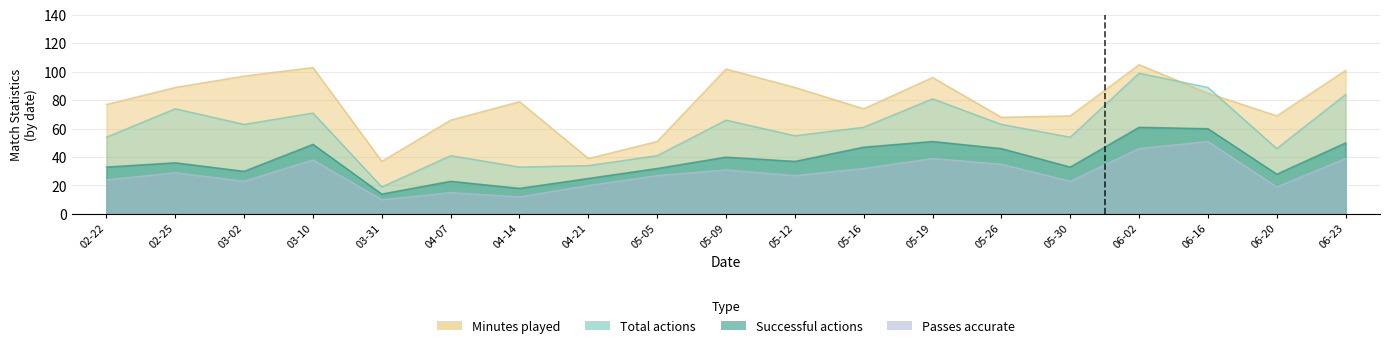

What is the value of the Total actions point at the 1st from the left?

54